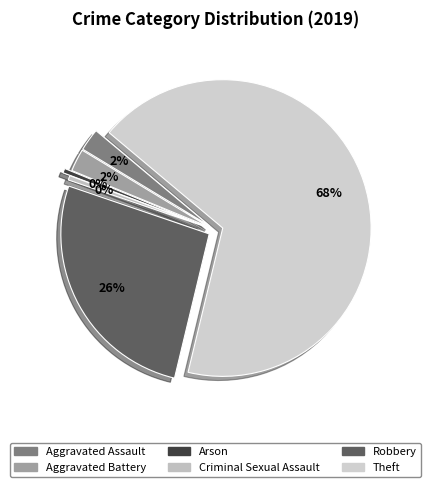

Which category has the smallest portion of the pie?

Arson